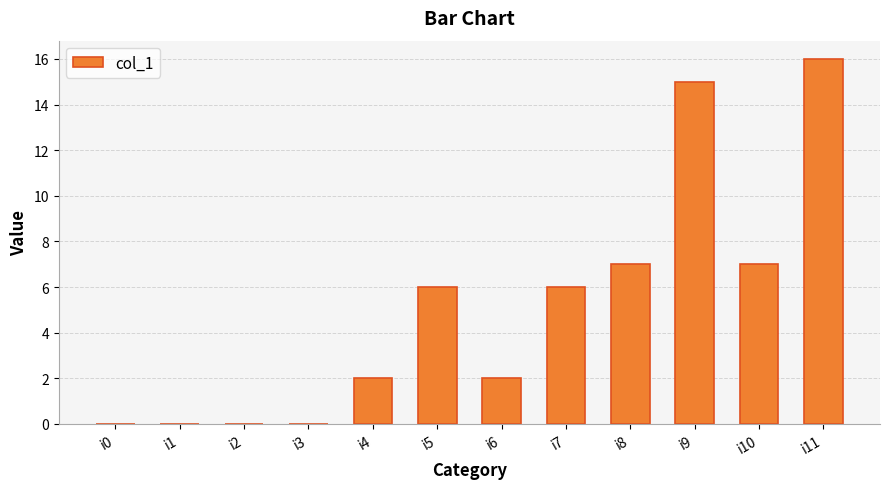

True or false: the data shows 2 at i10.

False